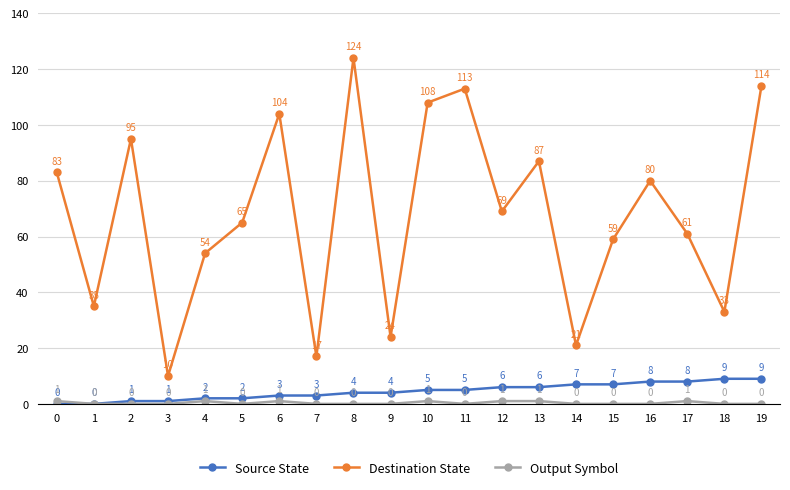

True or false: Destination State and Source State intersect in this chart.

False